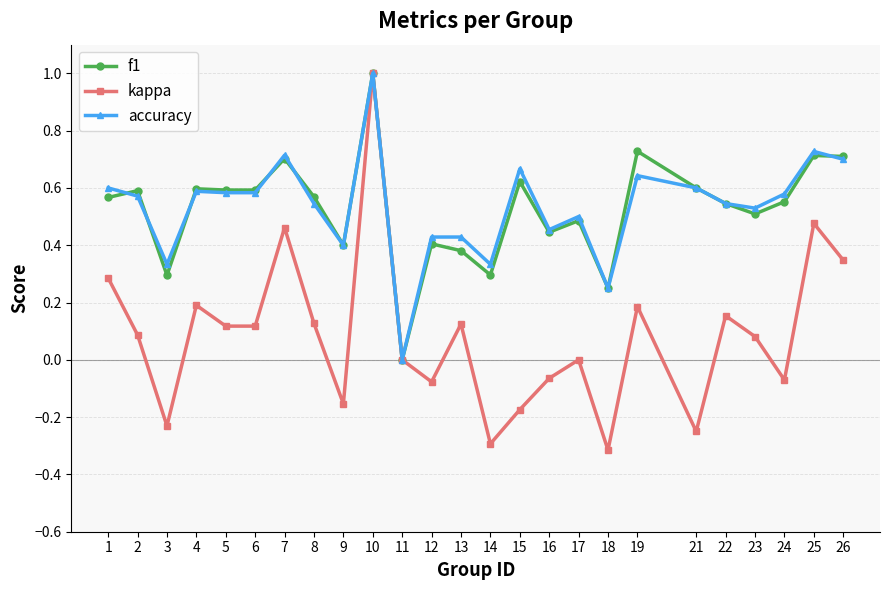

True or false: kappa has more than 1 interior local peaks.

True